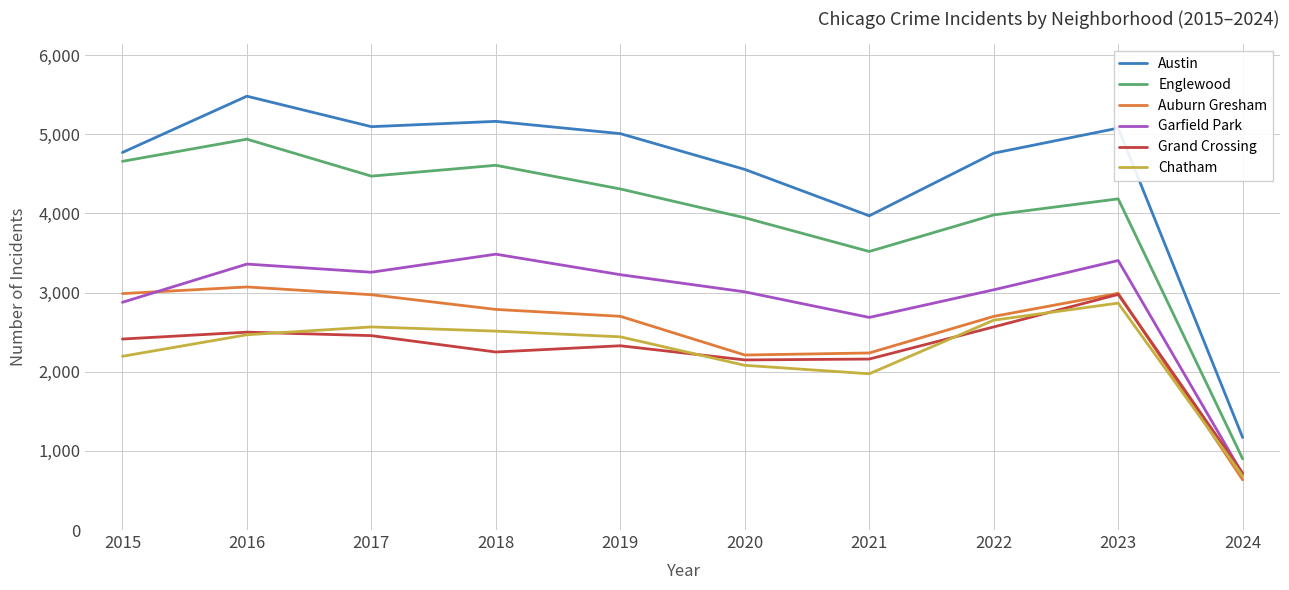

Between 2018 and 2024, which series saw the biggest shift?

Austin